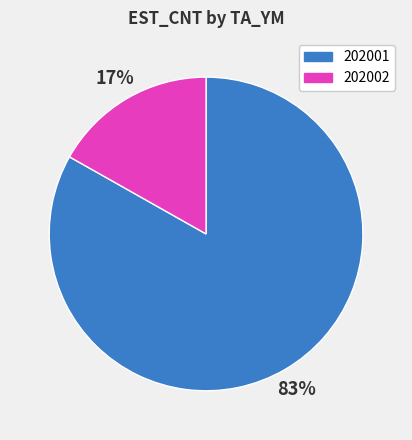

Between 202002 and 202001, which is larger?

202001